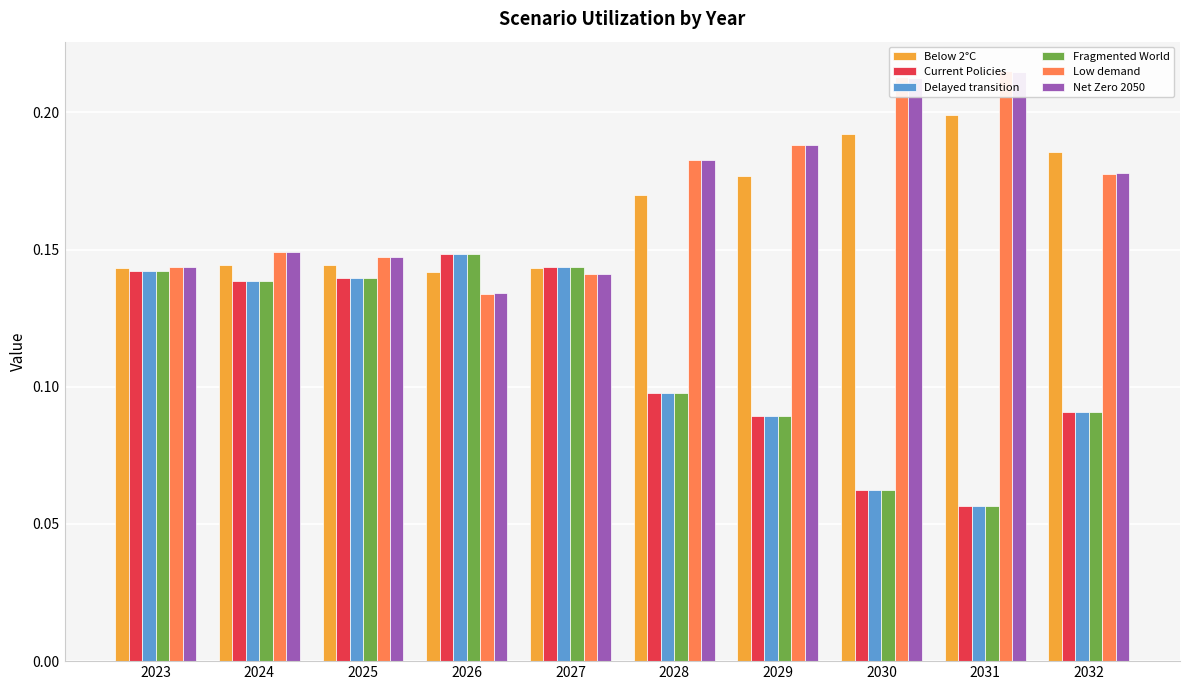

The value of Low demand at 2023 is 0.2. True or false?

False